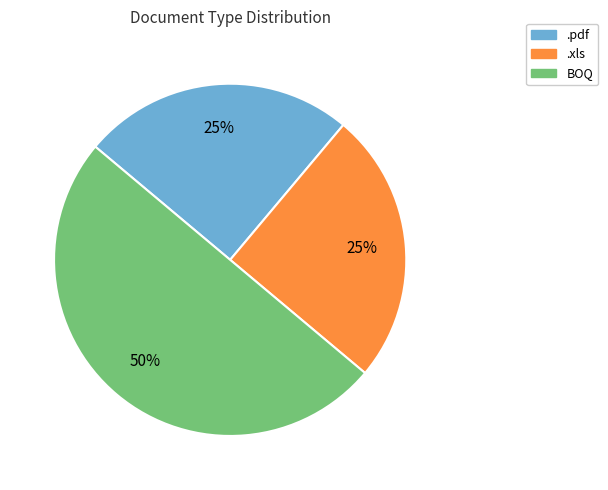

Is .xls the majority of the pie?

No